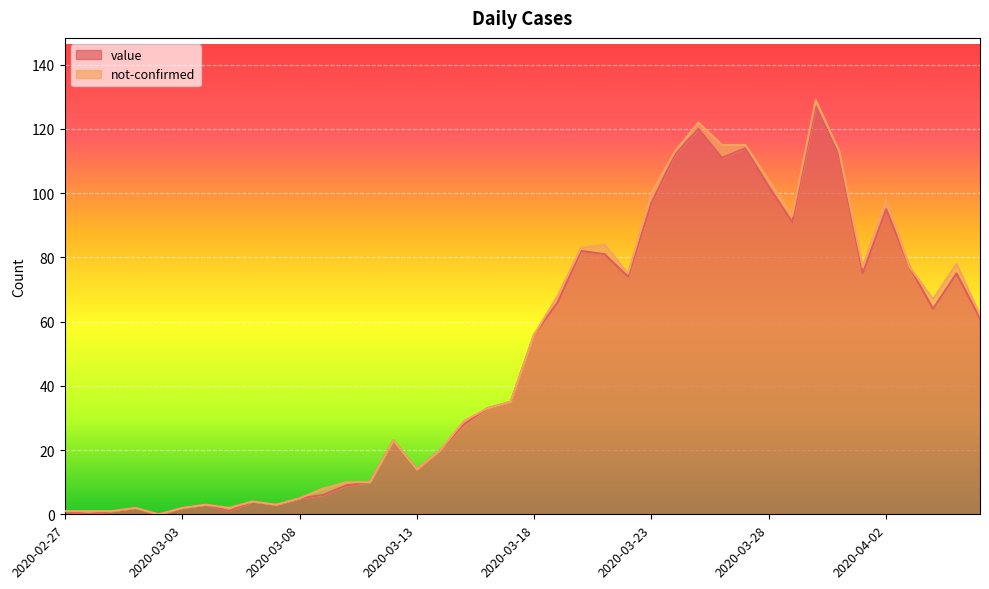

Reading left to right, transcribe all the data shown in this chart.

2020-02-27=1	2020-02-28=0	2020-02-29=1	2020-03-01=2	2020-03-02=0	2020-03-03=2	2020-03-04=3	2020-03-05=1	2020-03-06=4	2020-03-07=3	2020-03-08=5	2020-03-09=6	2020-03-10=9	2020-03-11=10	2020-03-12=23	2020-03-13=14	2020-03-14=20	2020-03-15=28	2020-03-16=33	2020-03-17=35	2020-03-18=56	2020-03-19=66	2020-03-20=82	2020-03-21=81	2020-03-22=74	2020-03-23=97	2020-03-24=112	2020-03-25=120	2020-03-26=111	2020-03-27=114	2020-03-28=102	2020-03-29=91	2020-03-30=127	2020-03-31=112	2020-04-01=75	2020-04-02=95	2020-04-03=77	2020-04-04=64	2020-04-05=75	2020-04-06=61